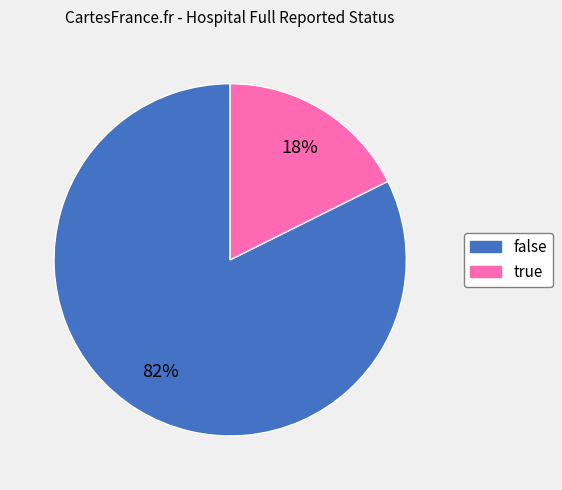

Which has a higher value, false or true?

false